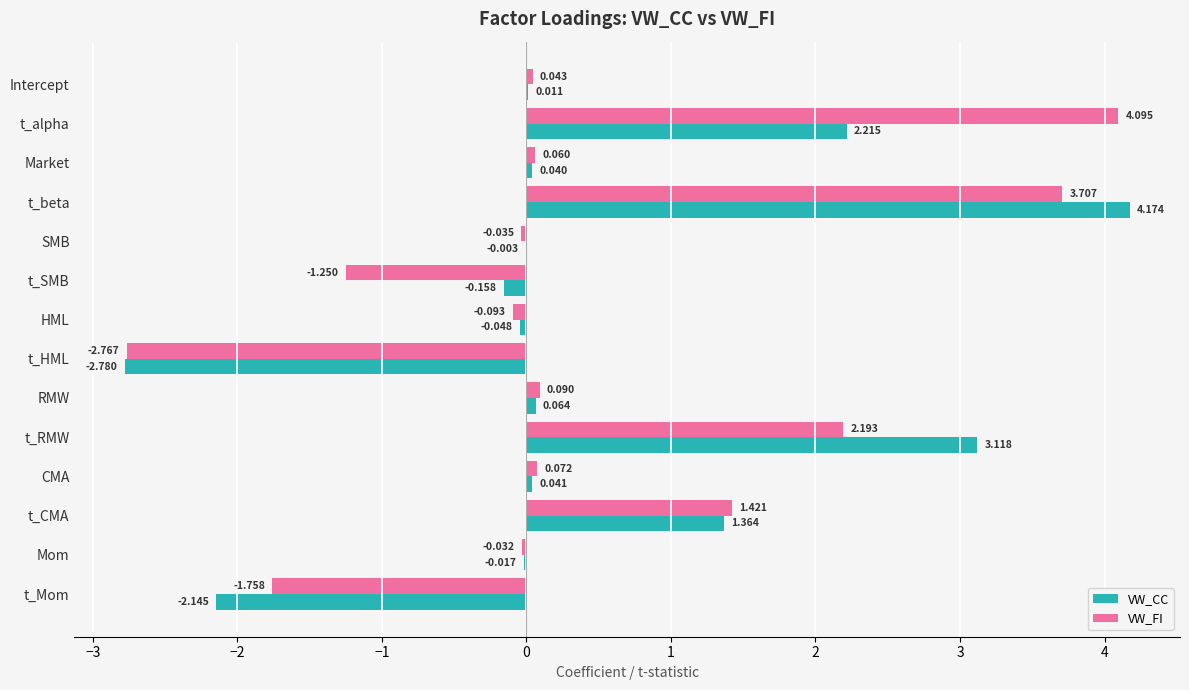

How many data points does each series have?

14